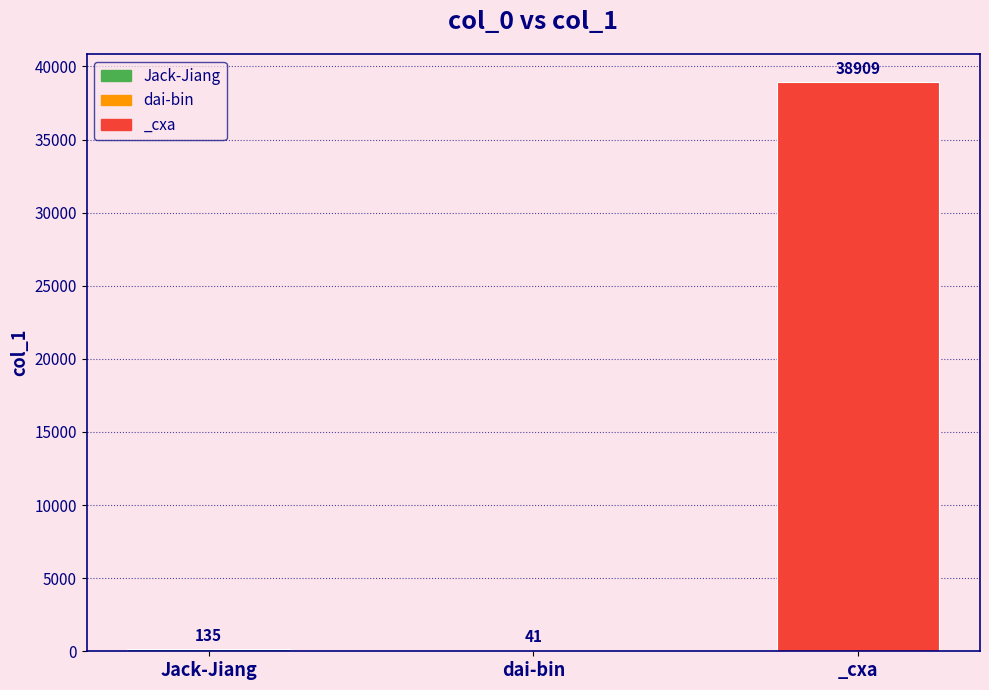

Reading left to right, what are all the values shown in this chart?

Jack-Jiang=135	dai-bin=41	_cxa=38909